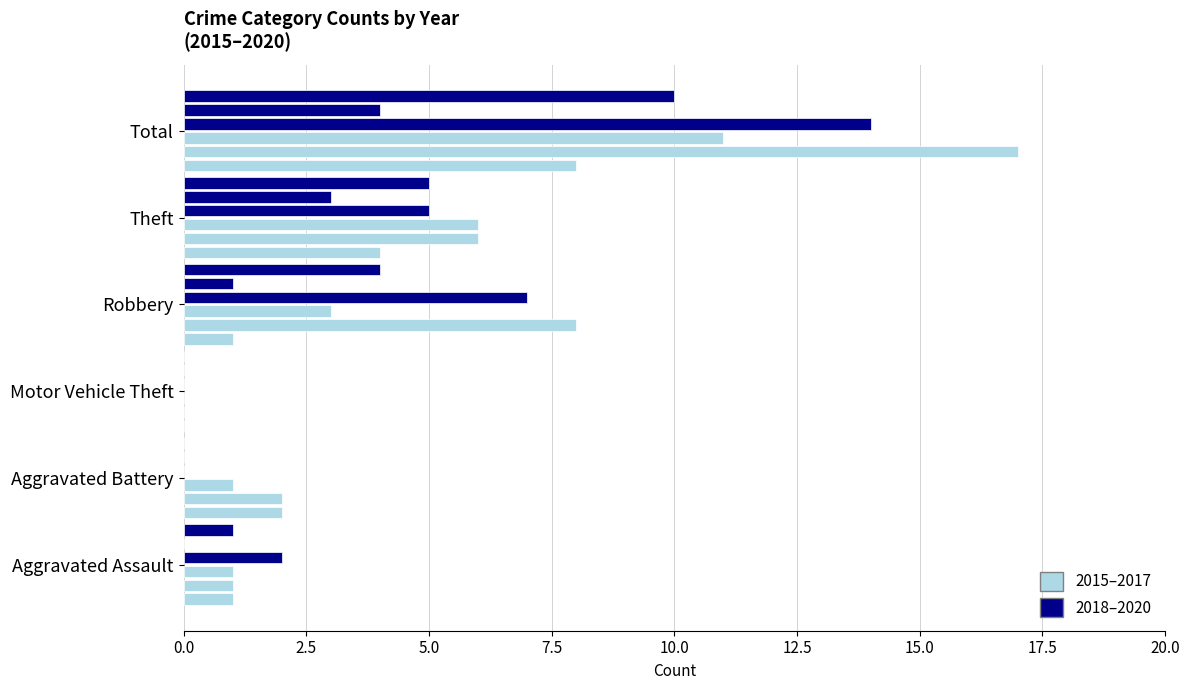

What is the label of the 4th bar from the left?

Robbery